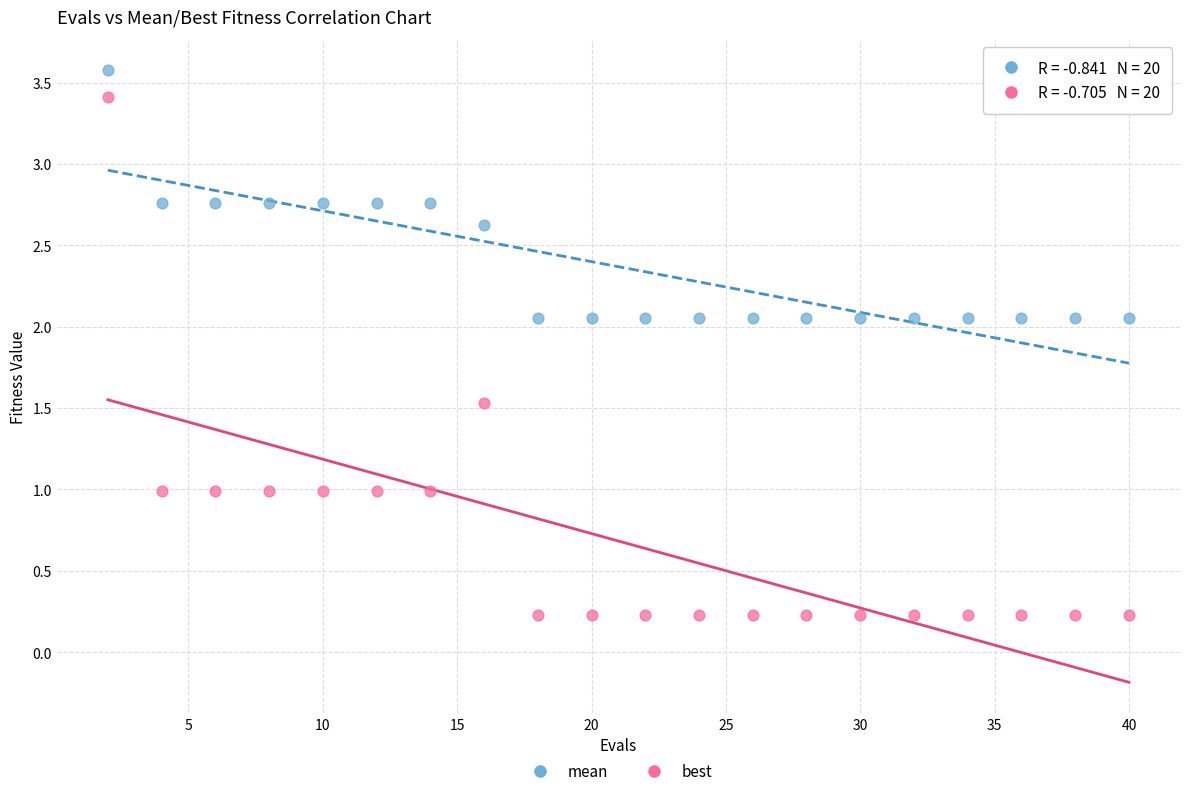

What are all the series names shown in the legend?

mean, best